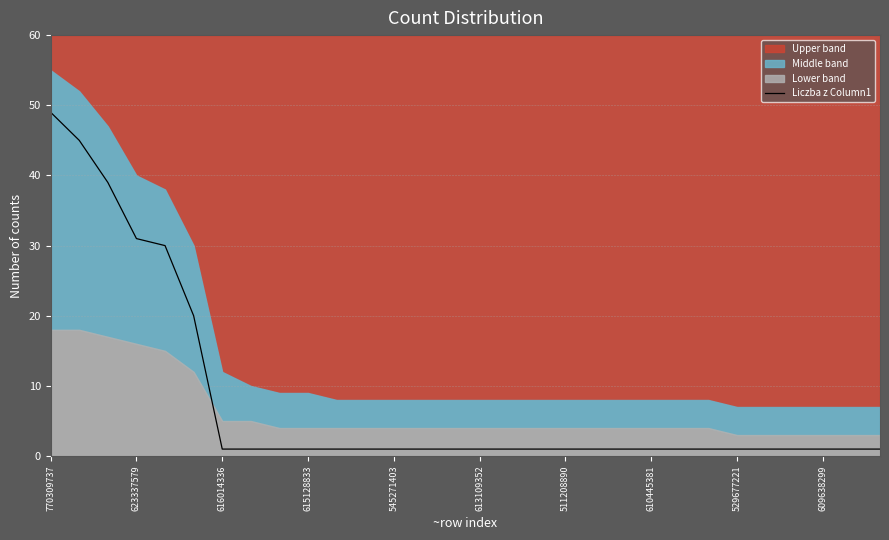

Which category has the highest value across all series?

770309737